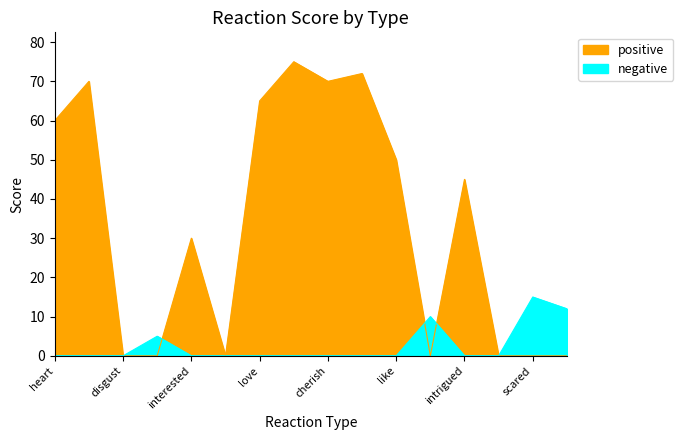

How many values in the positive series are below 45?

8